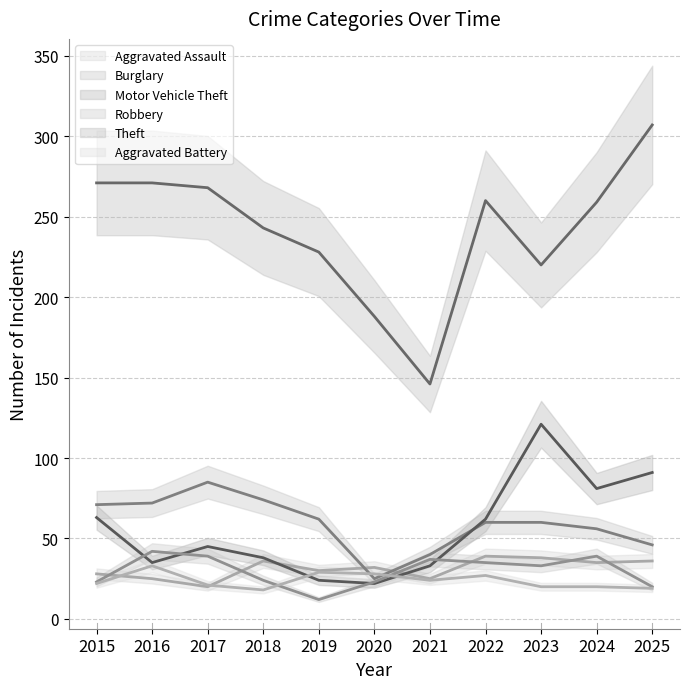

Which category has the lowest value in the Burglary series?

2020